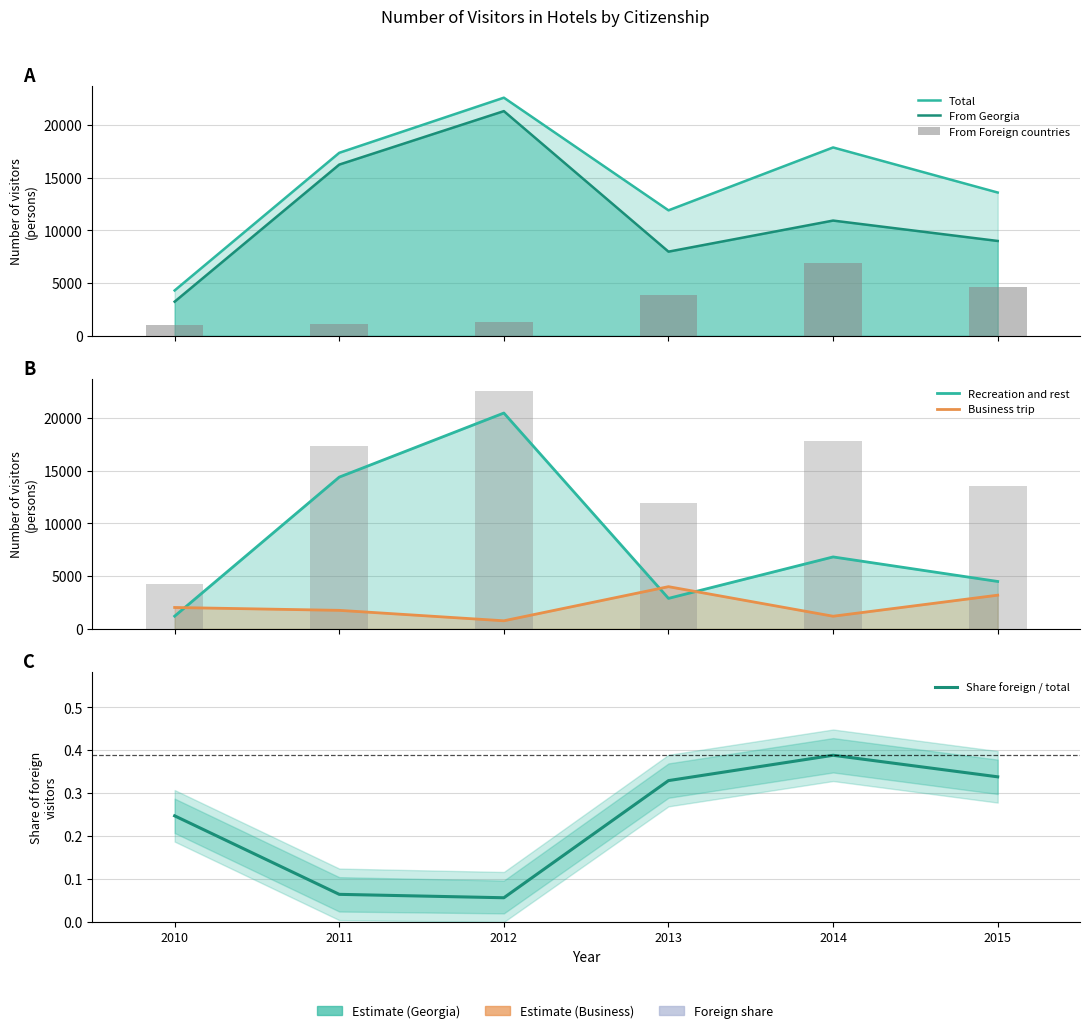

What is the difference between the From Foreign countries values at 2013 and 2012?

2645.0